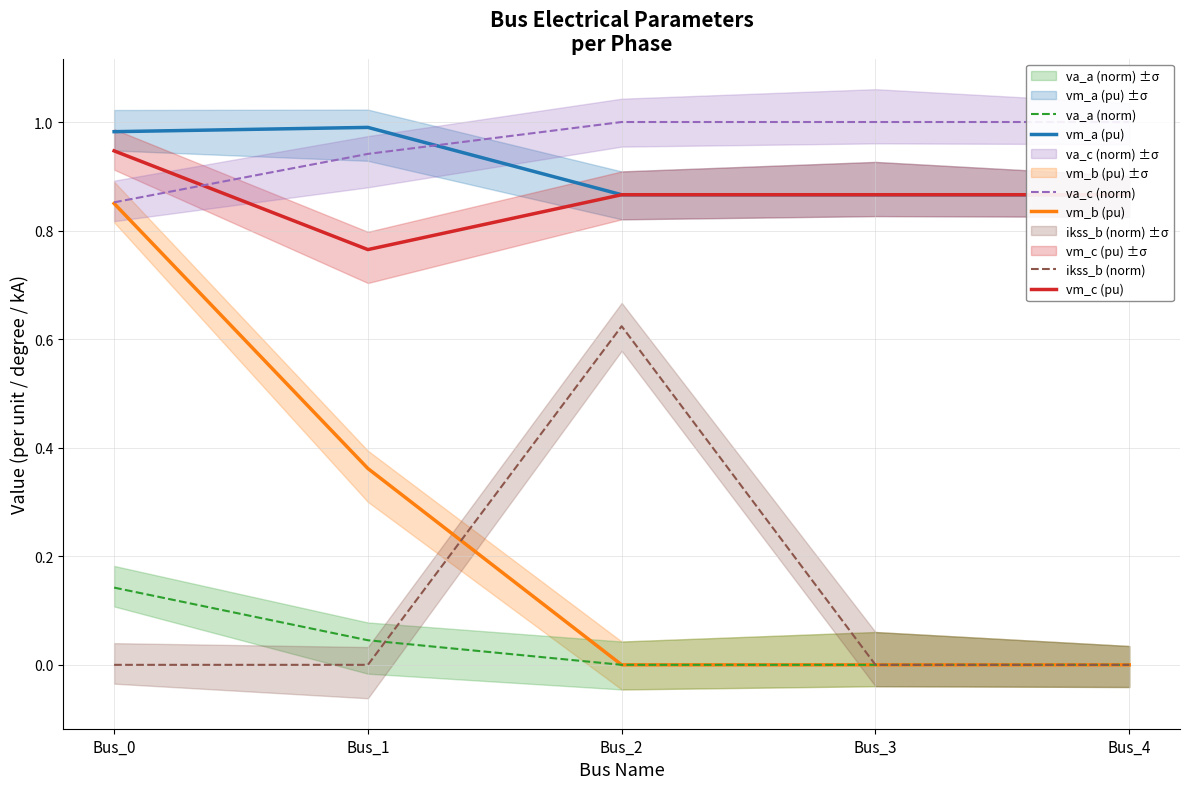

True or false: ikss_b (norm) and vm_a (pu) cross at least once.

False